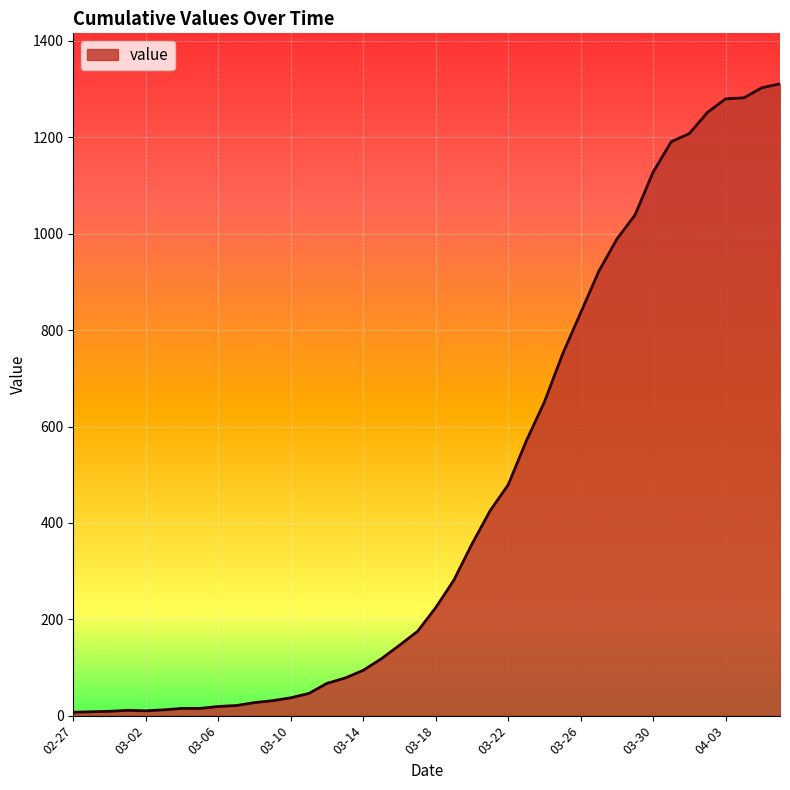

What is the difference between the maximum and minimum values?

1304